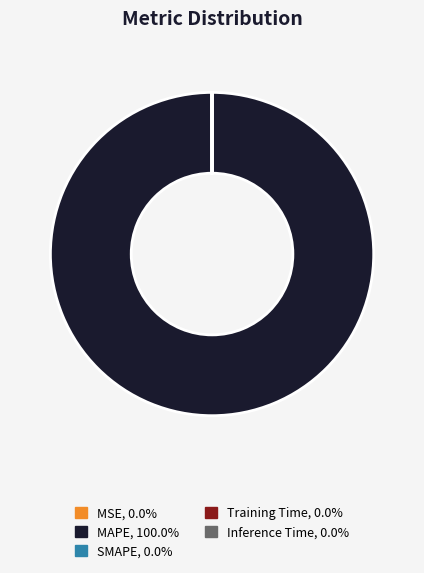

Is there any slice that represents more than half of the pie?

Yes